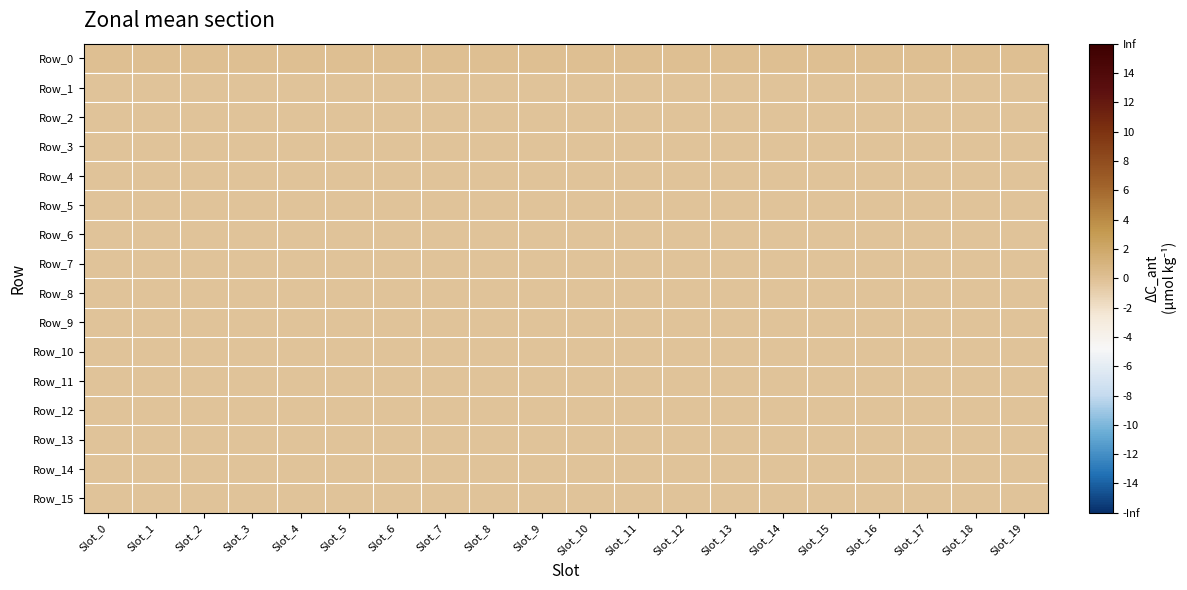

What is the spread (max minus min) of values at Slot_12?

0.2